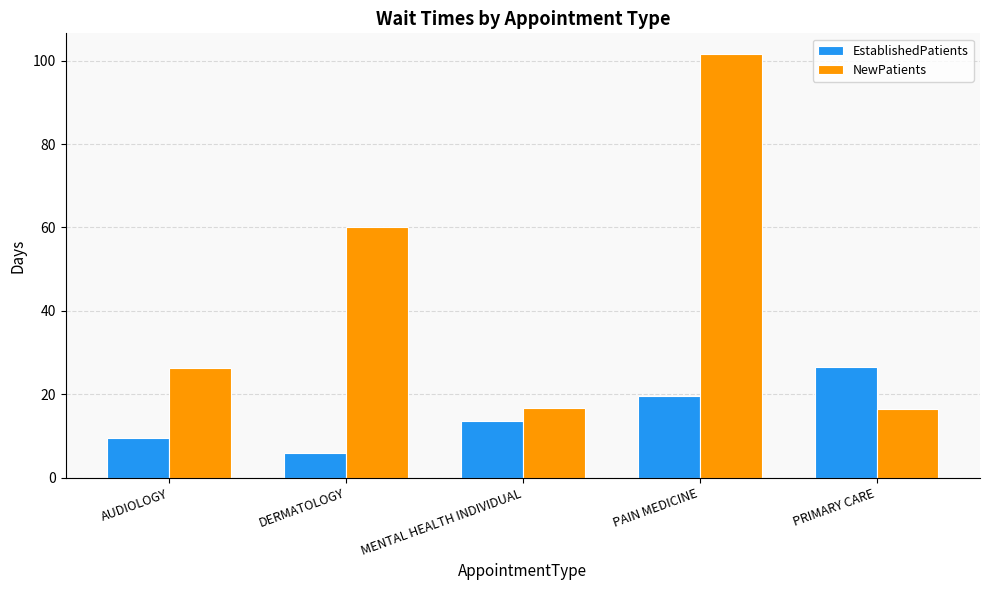

How many data points in EstablishedPatients are above 13?

3